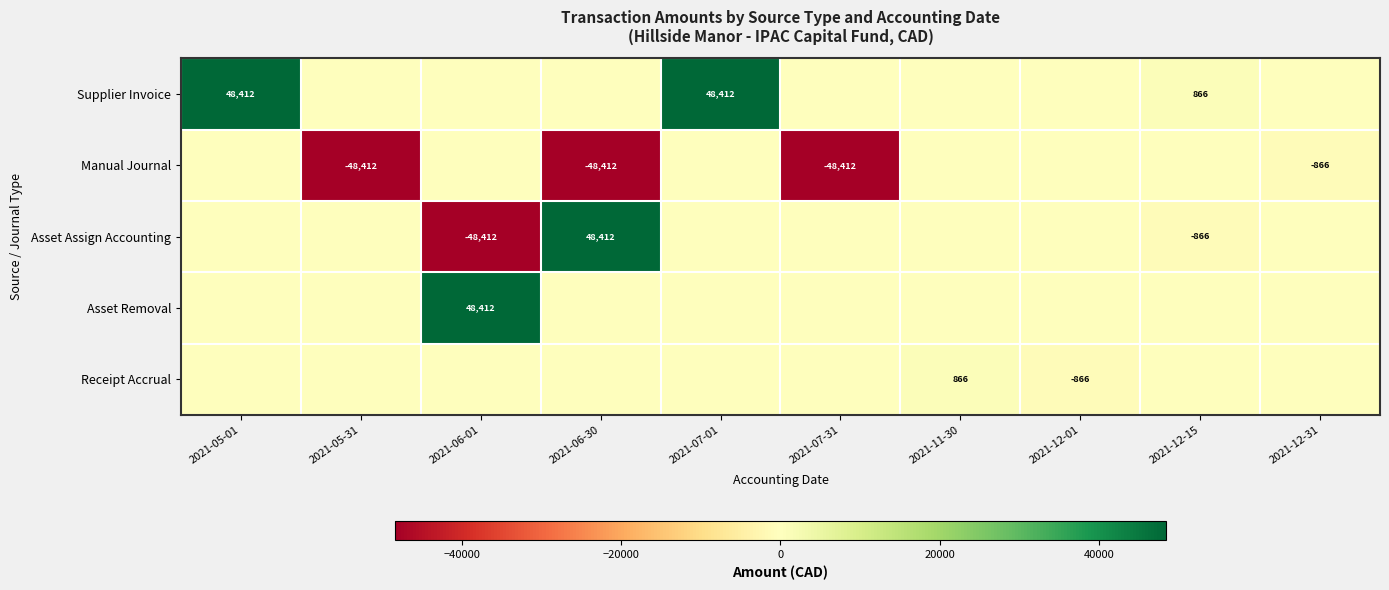

Between 2021-12-15 and 2021-06-30, which is larger?

2021-12-15